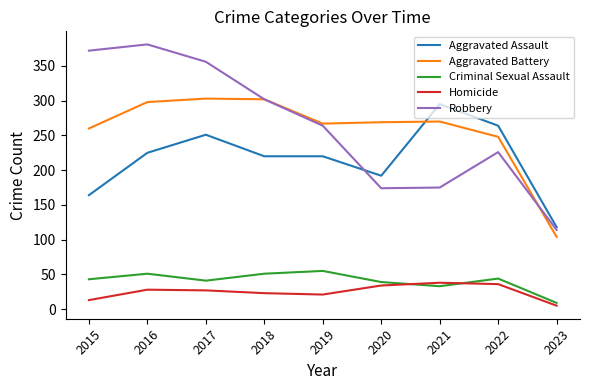

The value of Homicide at 2019 is 21. True or false?

True